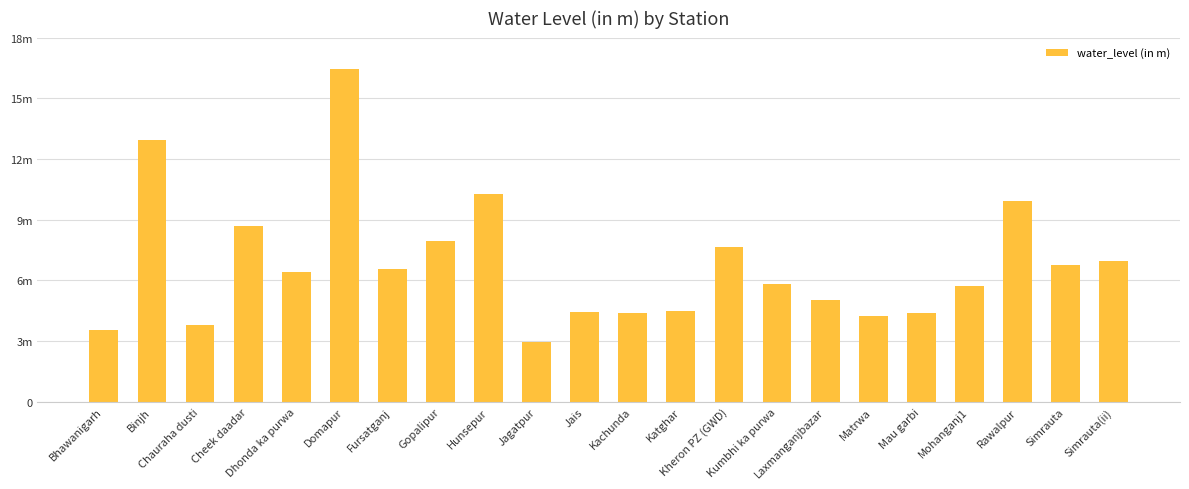

Is it true that the value at Kheron PZ (GWD) is 12.9?

False